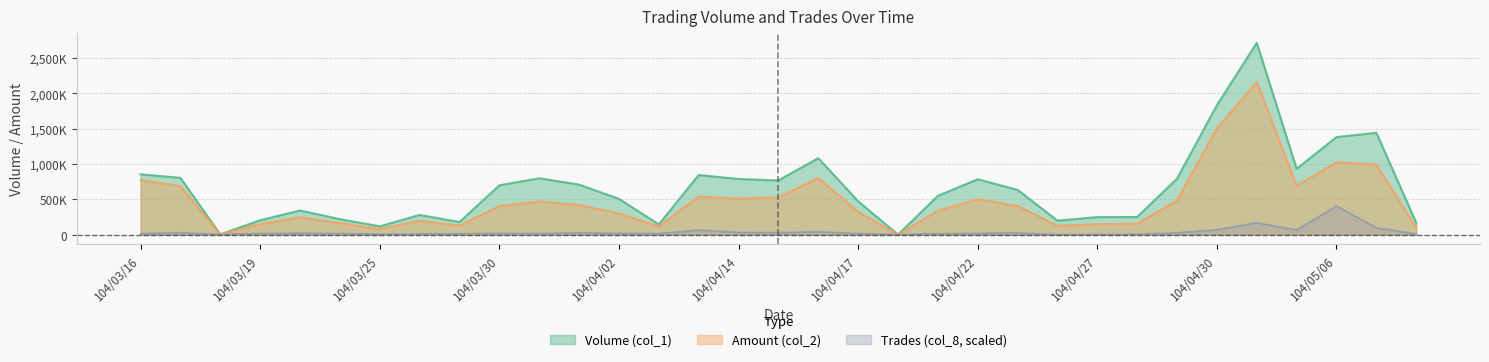

What is the difference between the maximum and minimum values in the Trades (col_8) series?

404531.1